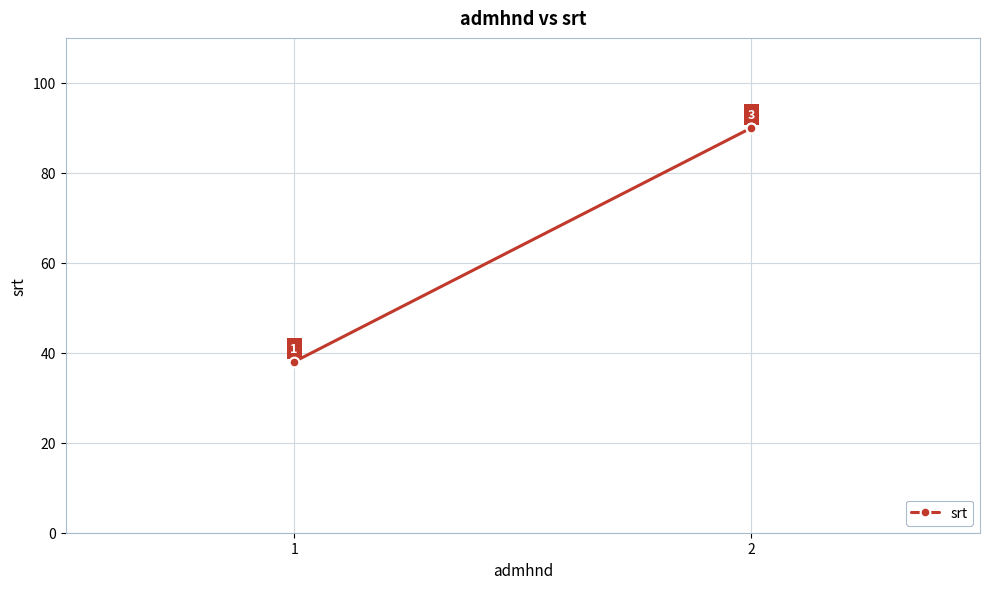

How many distinct data groups are displayed?

1